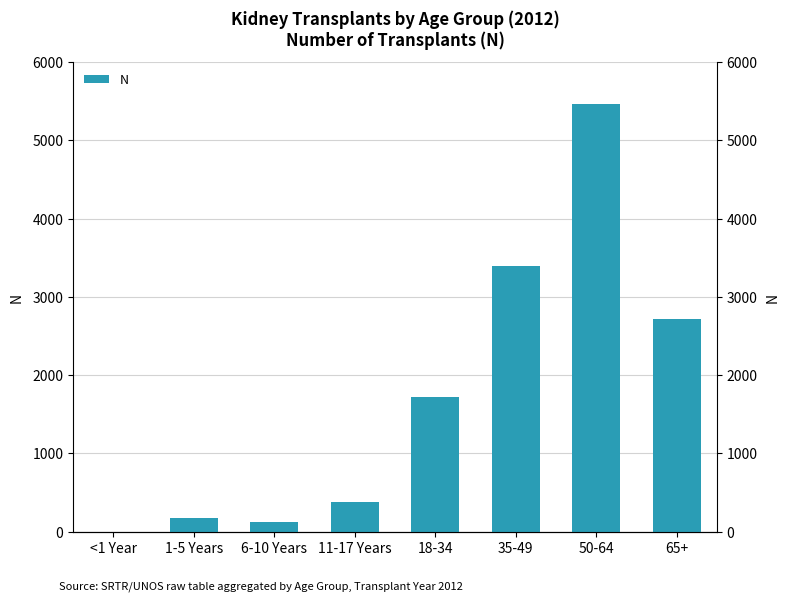

Between 50-64 and 11-17 Years, which is larger?

50-64